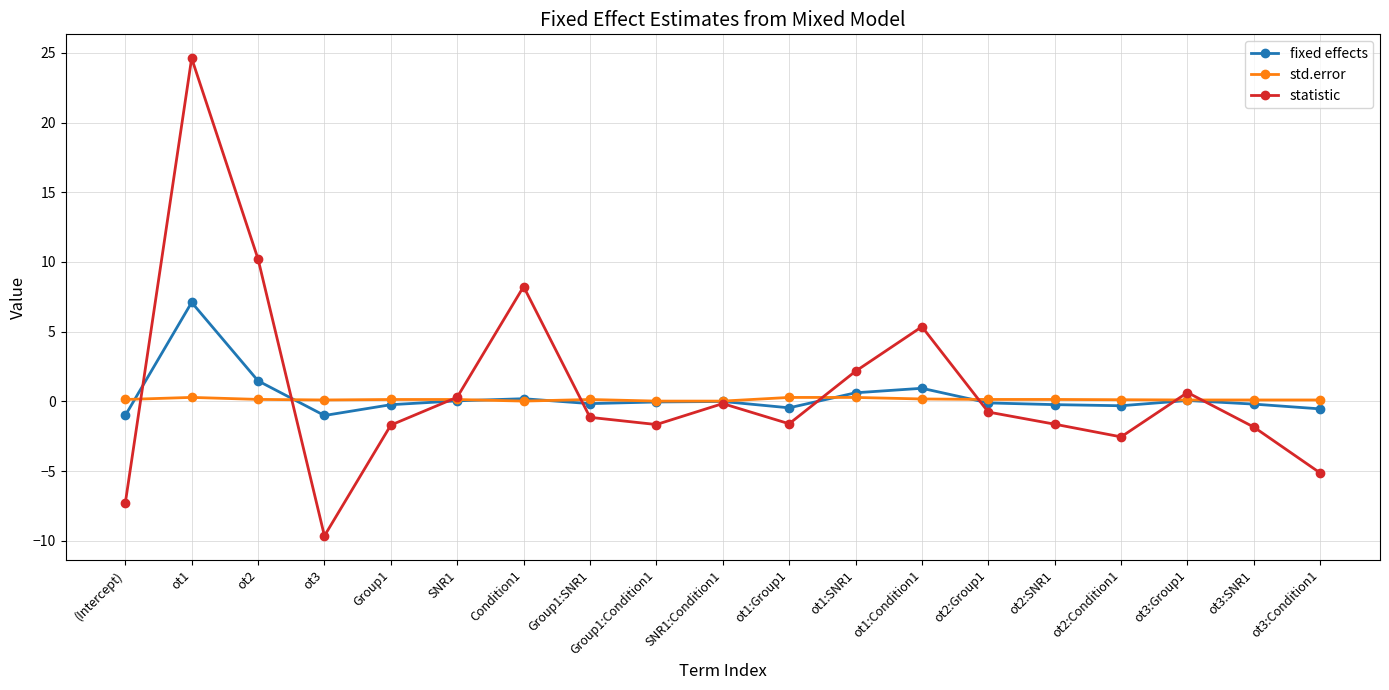

At which category does fixed effects reach its first local peak?

ot1